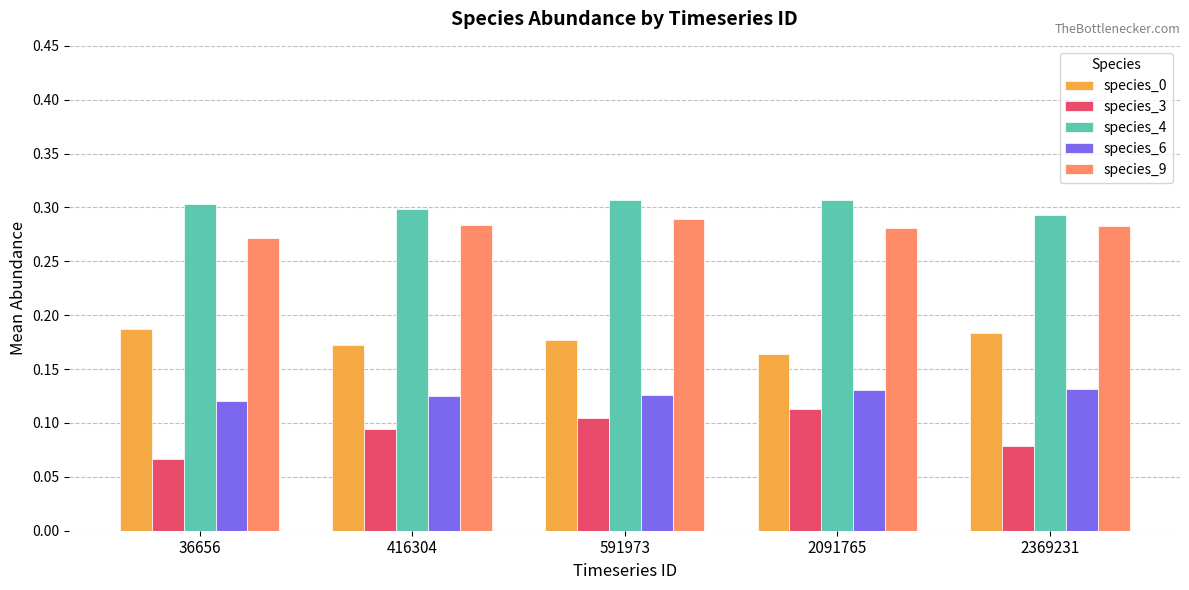

At which category does the chart reach its minimum across all series?

36656